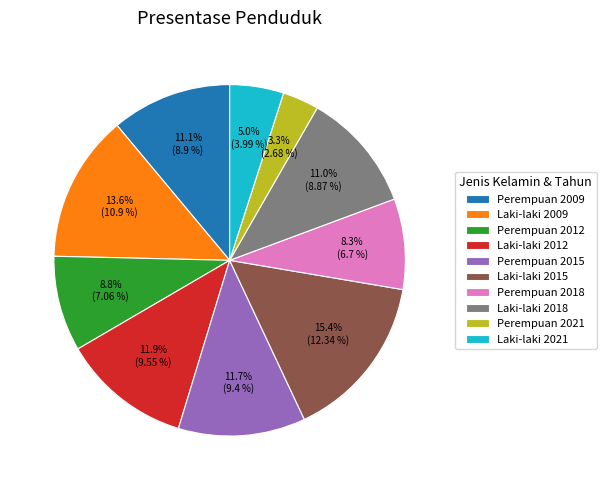

Does any single category account for the majority?

No